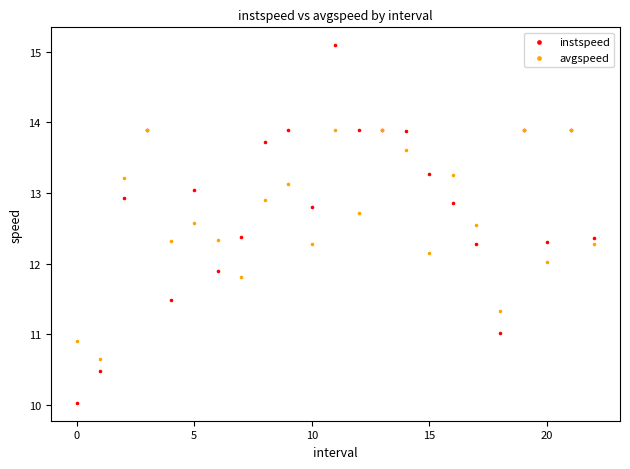

What are all the series names shown in the legend?

instspeed, avgspeed